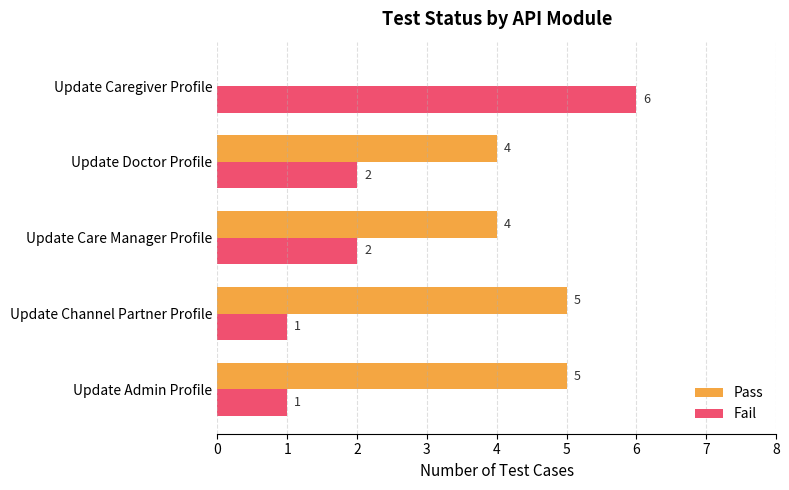

Which label corresponds to the largest value in the chart?

Update Caregiver Profile